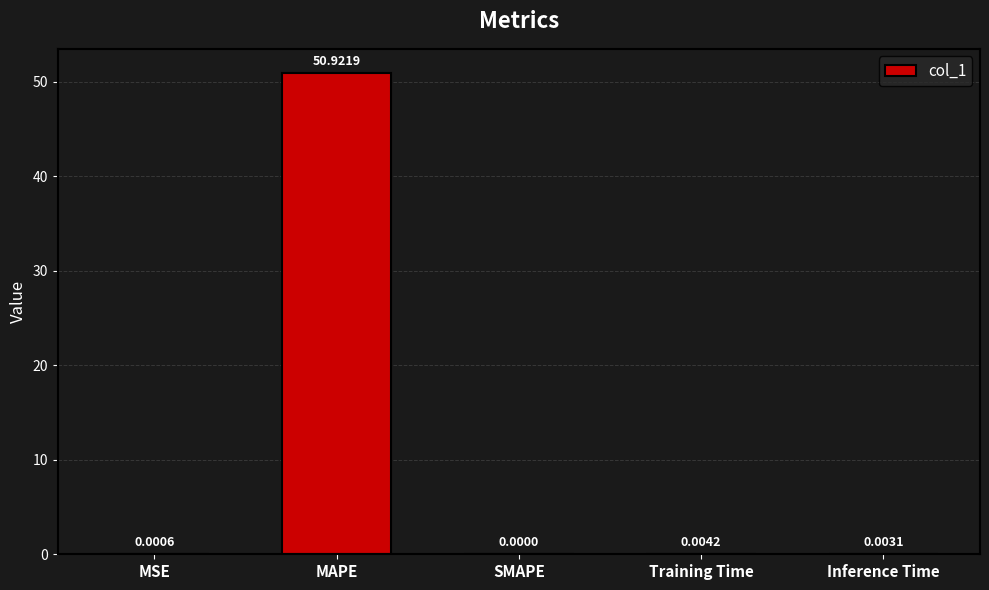

What is the change in value from MSE to MAPE?

+50.9